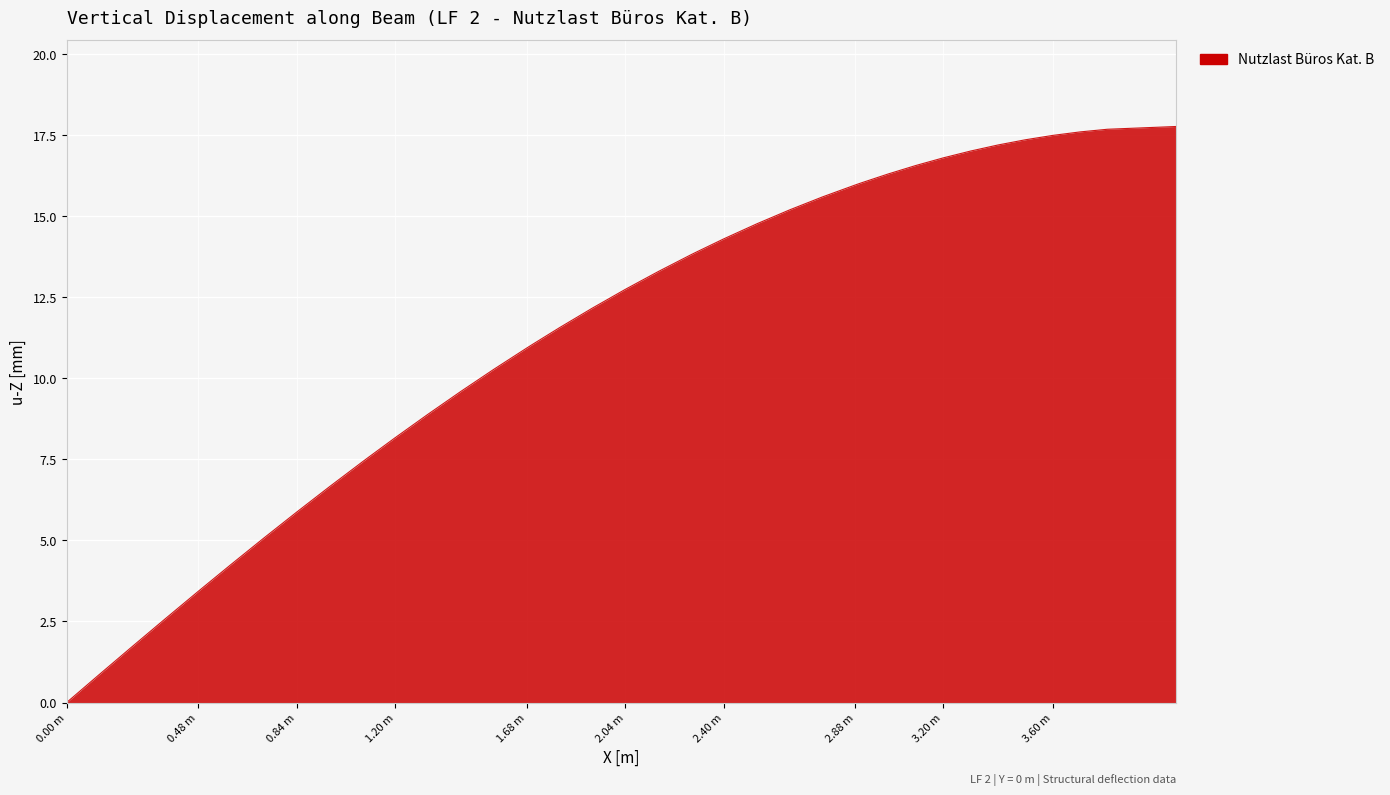

What is the greatest value displayed?

17.8